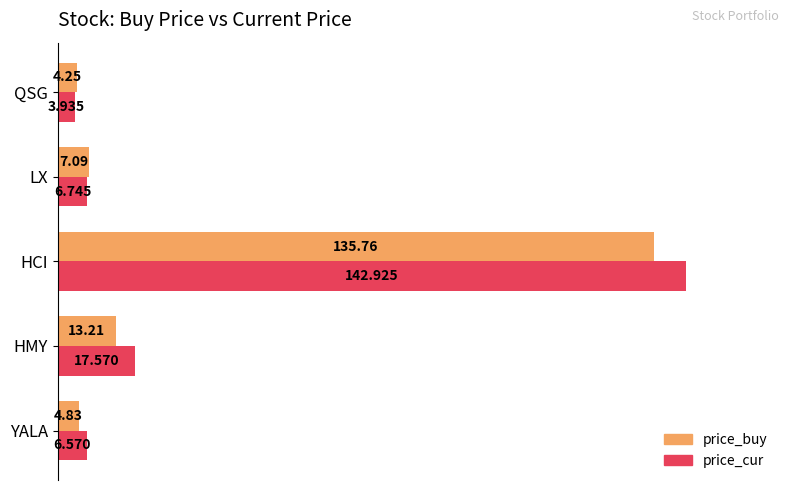

At which category does the chart reach its minimum across all series?

QSG